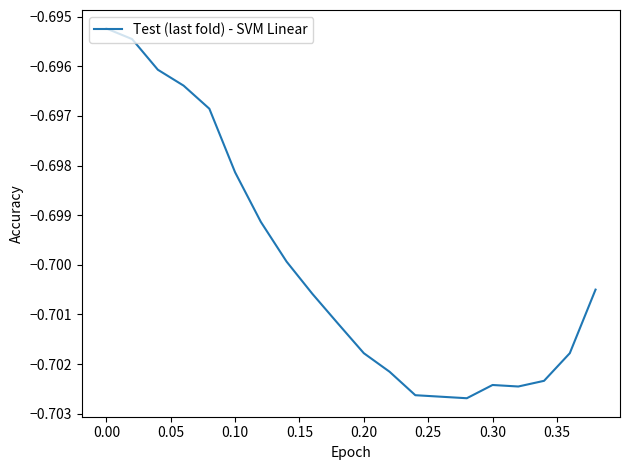

How many series are shown in this chart?

1